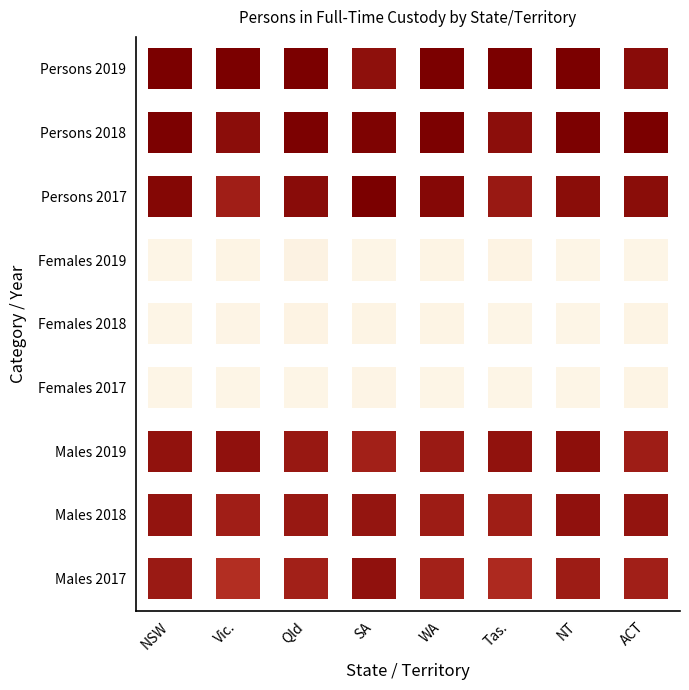

Is it true that SA equals 4149 at Males 2017?

False